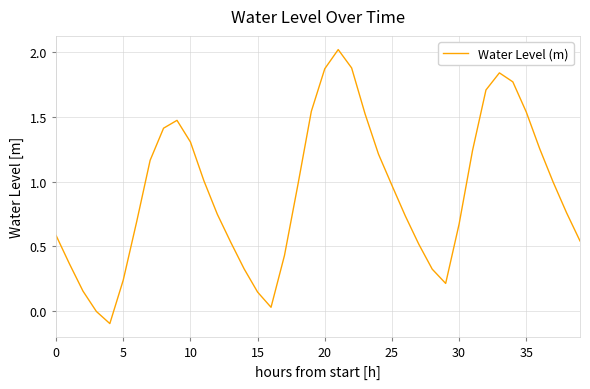

What is the maximum value shown in the chart?

2.0